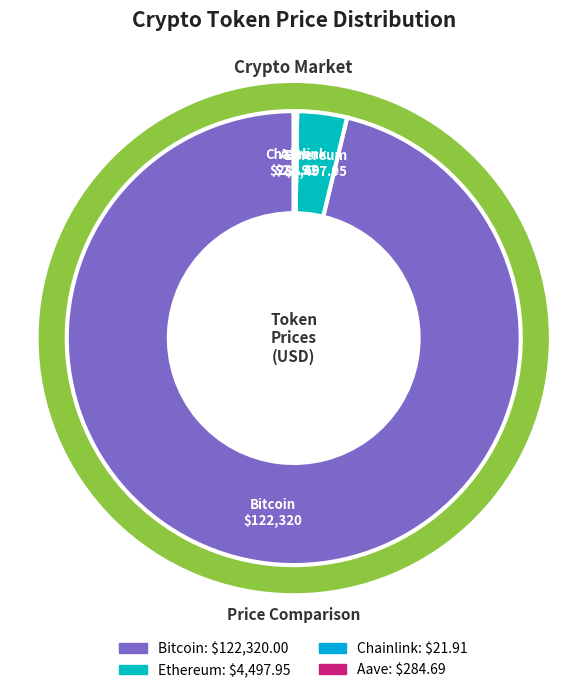

The Chainlink slice represents 8% of the pie. True or false?

False